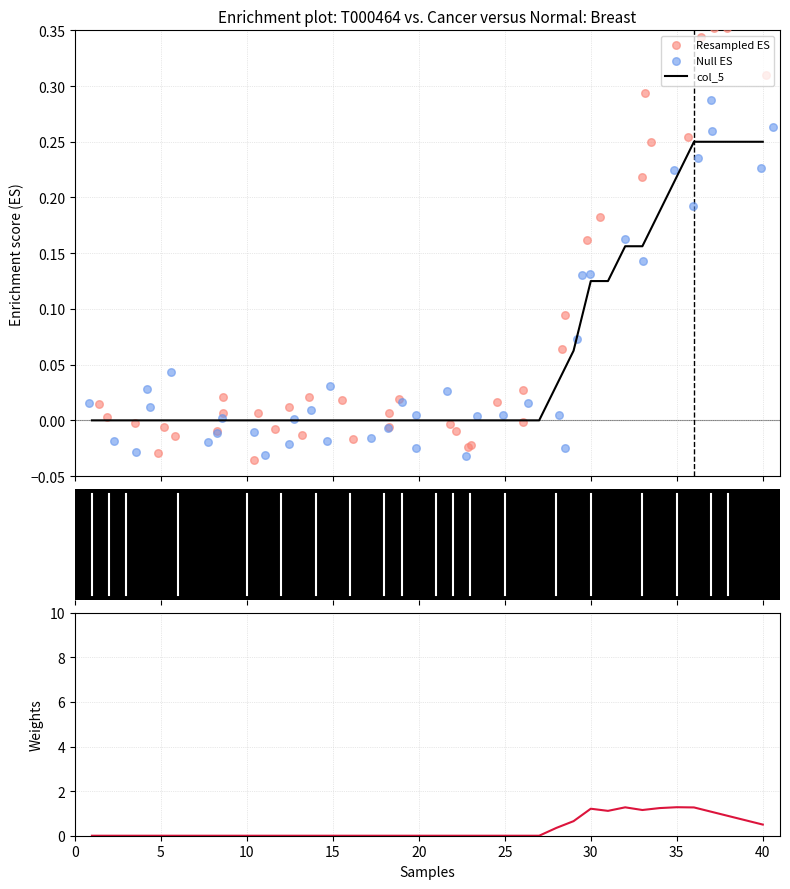

At how many categories does at least one series exceed 0?

32